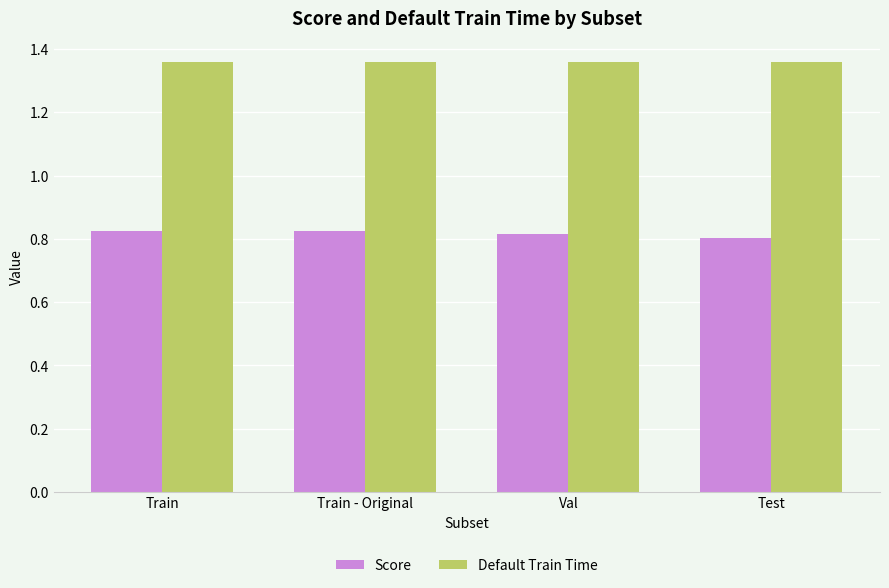

True or false: Default Train Time has a value of 2.4 at Val.

False